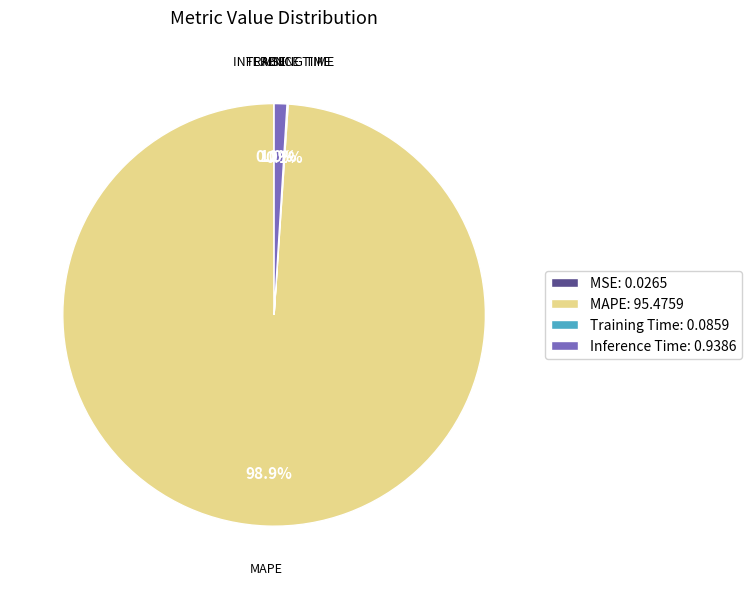

To the nearest percent, what is the average slice percentage?

25%